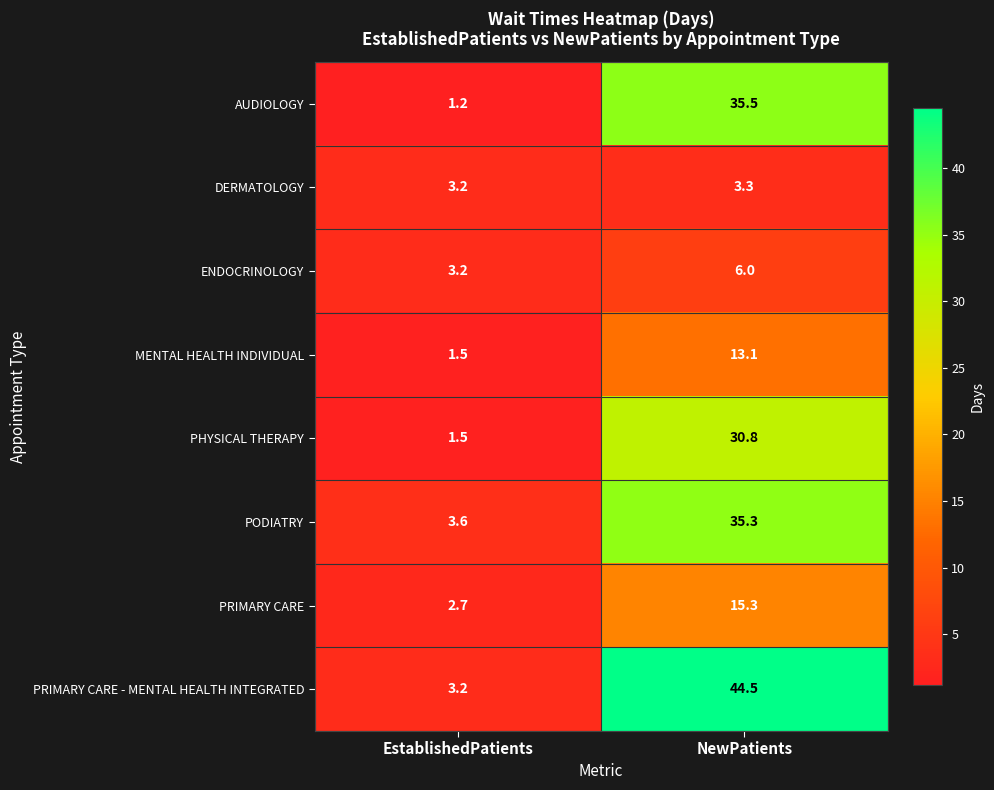

What is the greatest value displayed?

44.5